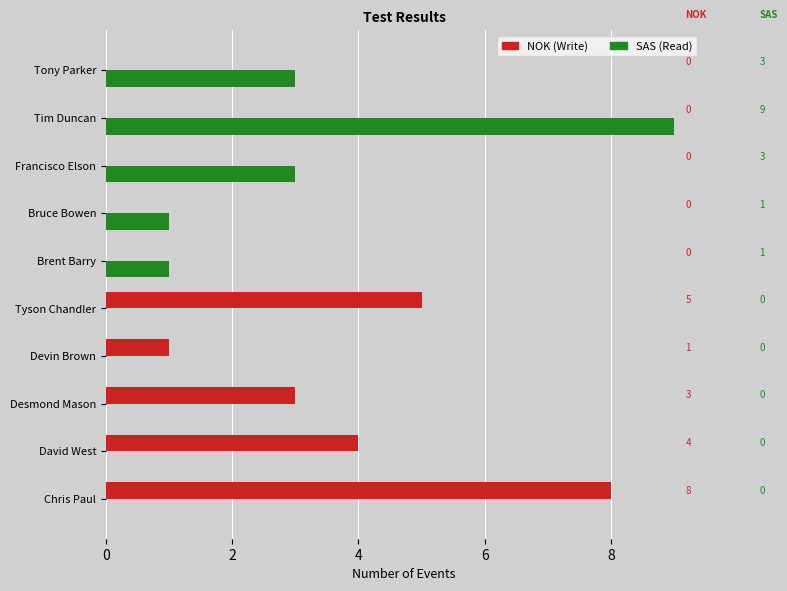

At which category is the sum across all series the highest?

Tim Duncan